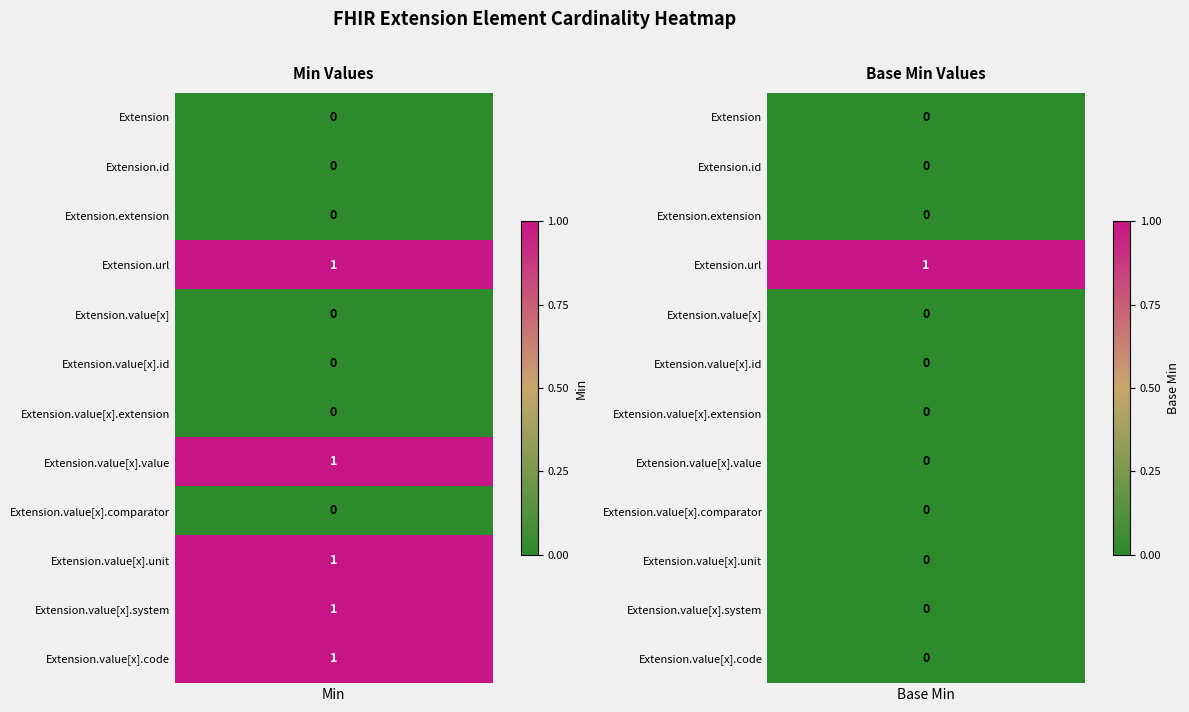

Reading left to right, what are all the values shown in this chart?

Extension: Min=0	Base Min=0
Extension.id: Min=0	Base Min=0
Extension.extension: Min=0	Base Min=0
Extension.url: Min=1	Base Min=1
Extension.value[x]: Min=0	Base Min=0
Extension.value[x].id: Min=0	Base Min=0
Extension.value[x].extension: Min=0	Base Min=0
Extension.value[x].value: Min=1	Base Min=0
Extension.value[x].comparator: Min=0	Base Min=0
Extension.value[x].unit: Min=1	Base Min=0
Extension.value[x].system: Min=1	Base Min=0
Extension.value[x].code: Min=1	Base Min=0